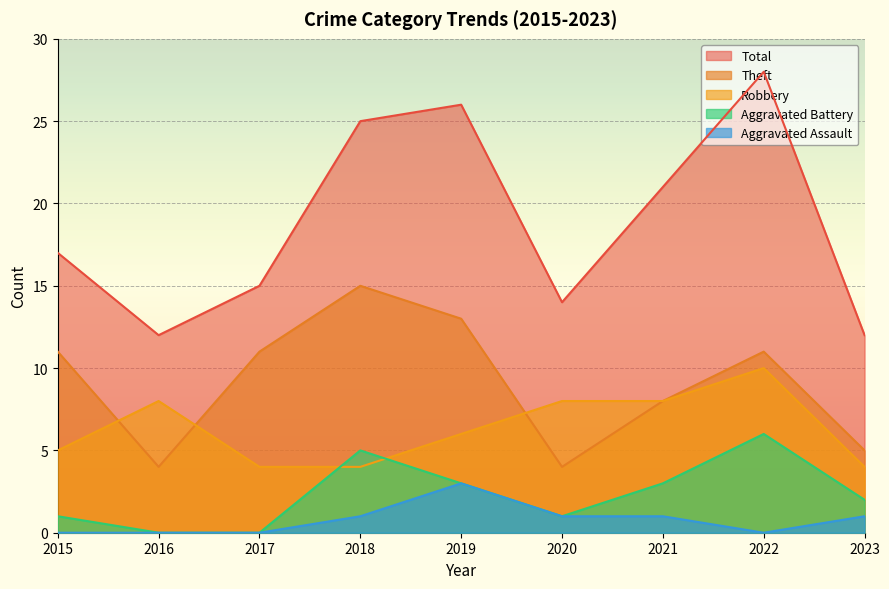

What is the sum of the Aggravated Assault values at 2023 and 2021?

2